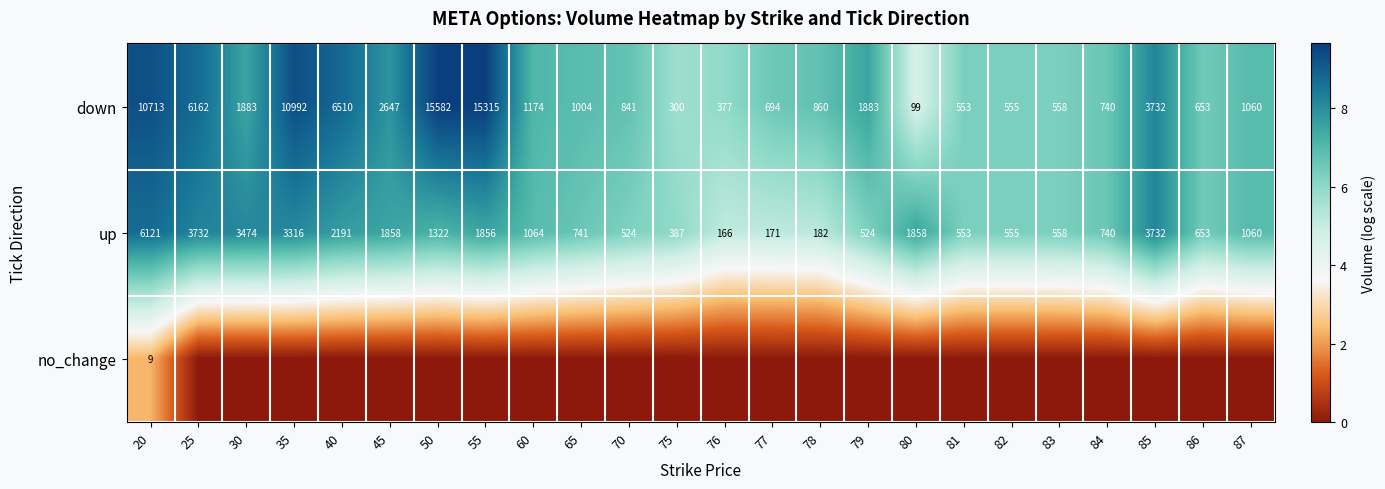

Which has a higher value, 30 or 25?

25